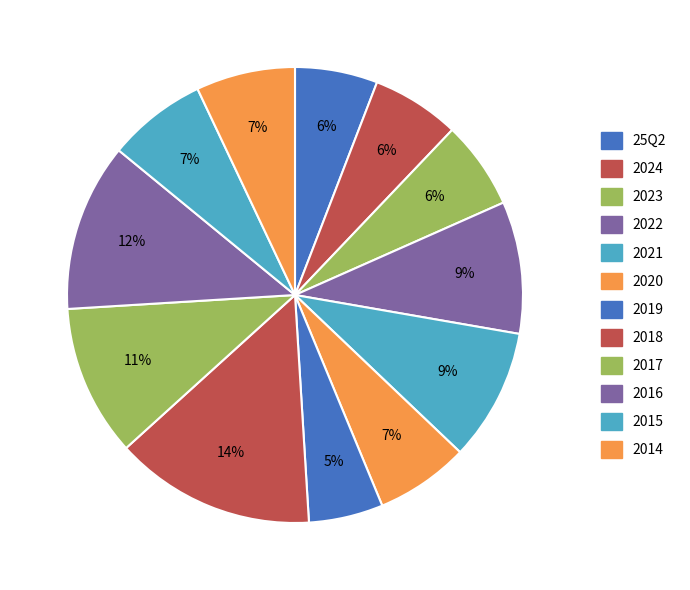

Is it true that 2020 is 14% of the pie?

False